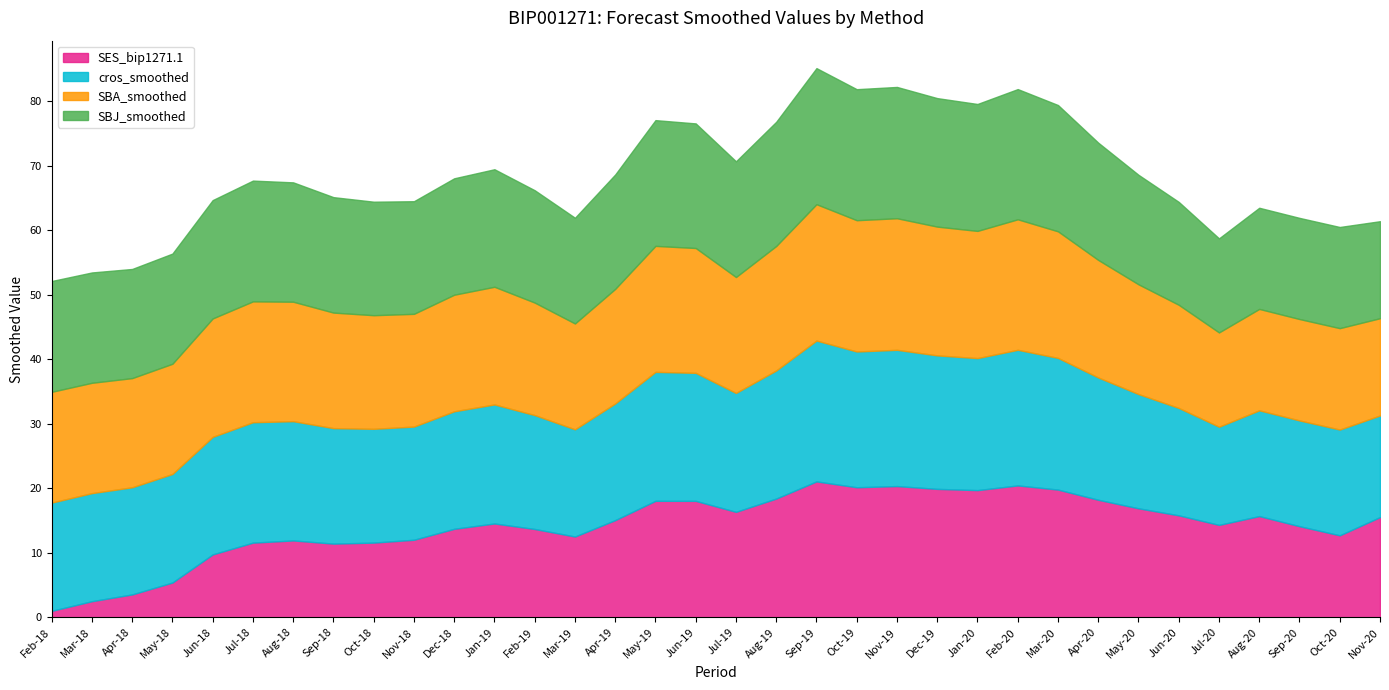

What is the total value across all series at Apr-18?

54.0